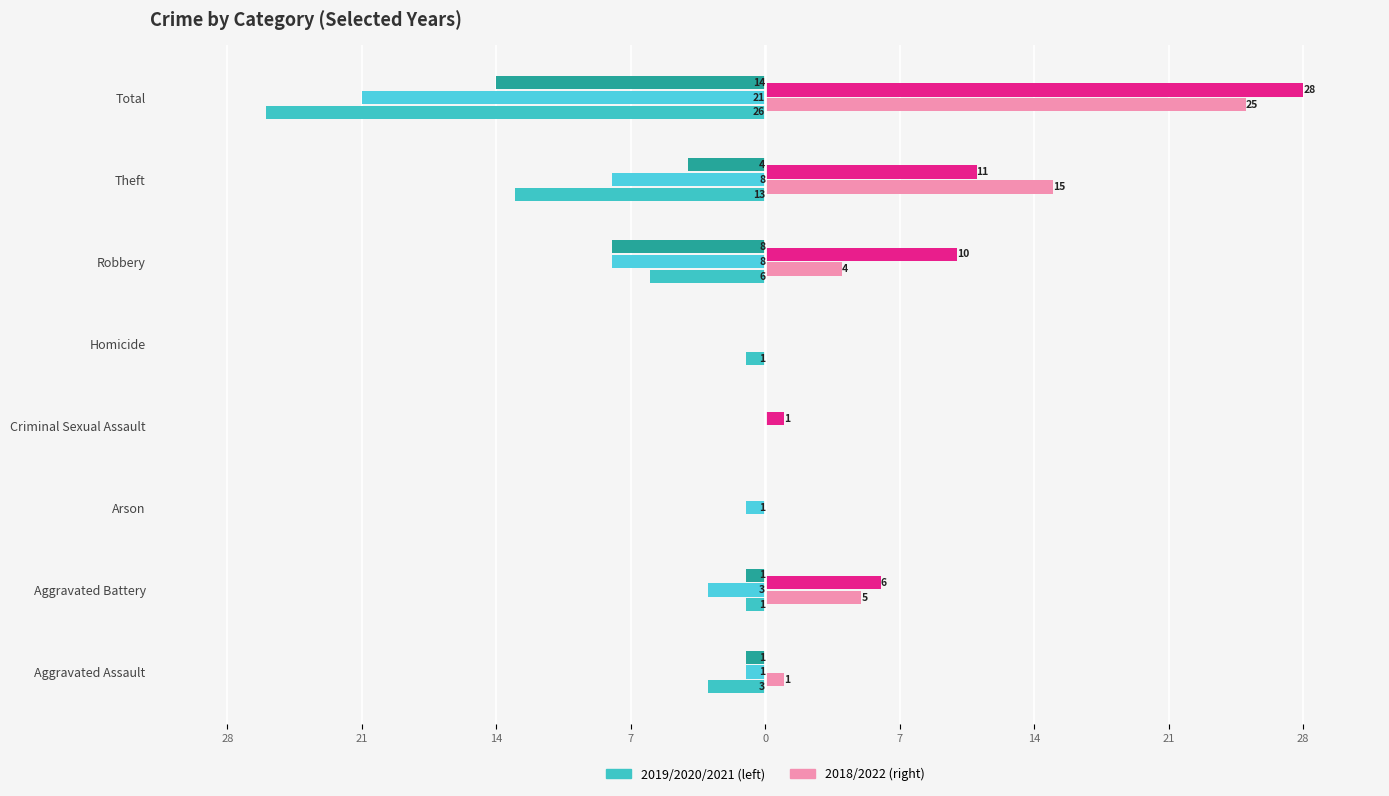

True or false: 2022 has a value of 4 at Theft.

False